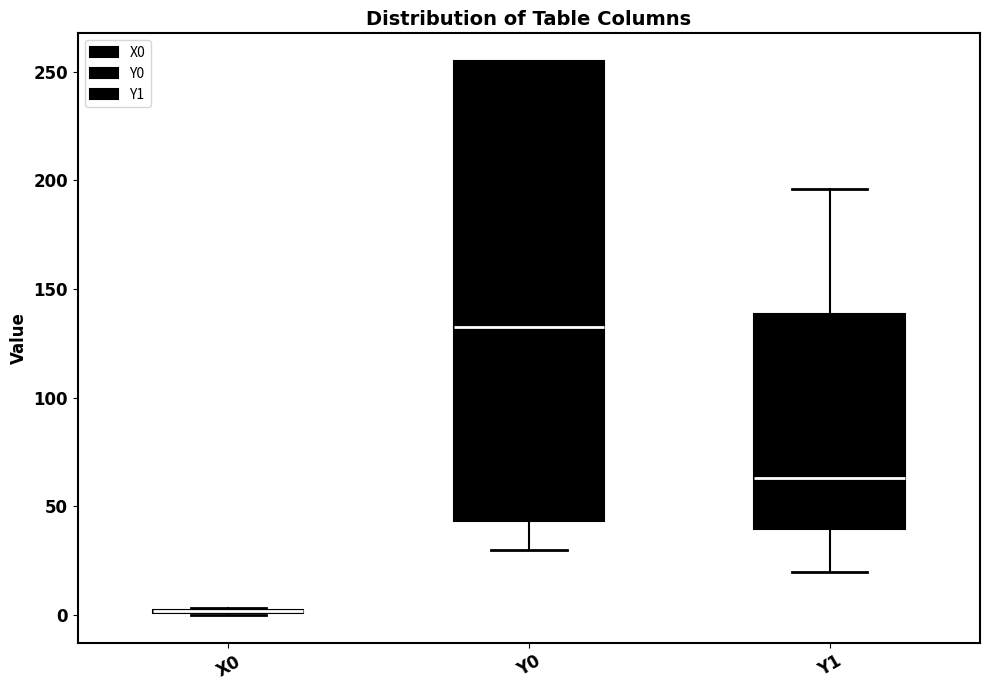

Which box is the tallest, from its lower edge to its upper edge?

Y0